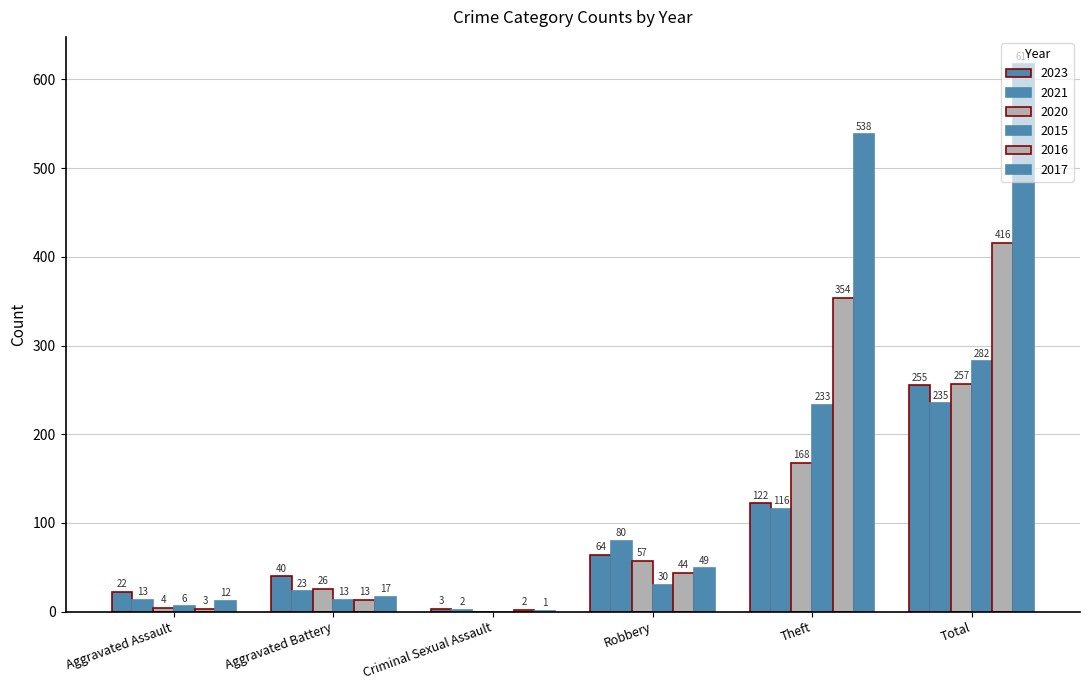

Which label corresponds to the smallest value in the chart?

Criminal Sexual Assault